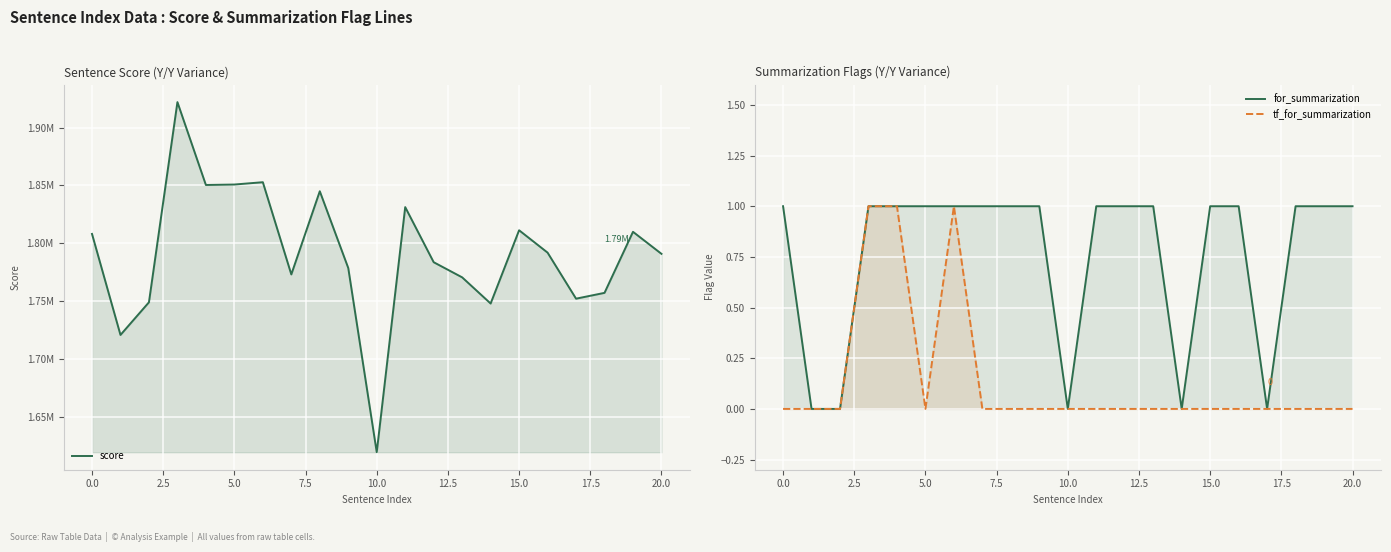

Which series has the largest total across all categories?

score